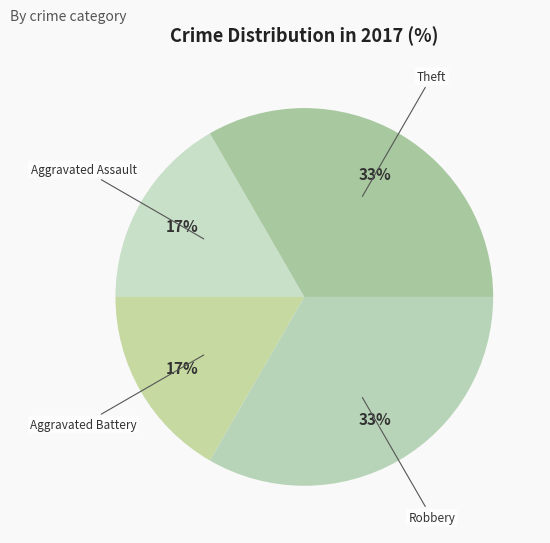

Is it true that Robbery is 33% of the pie?

True